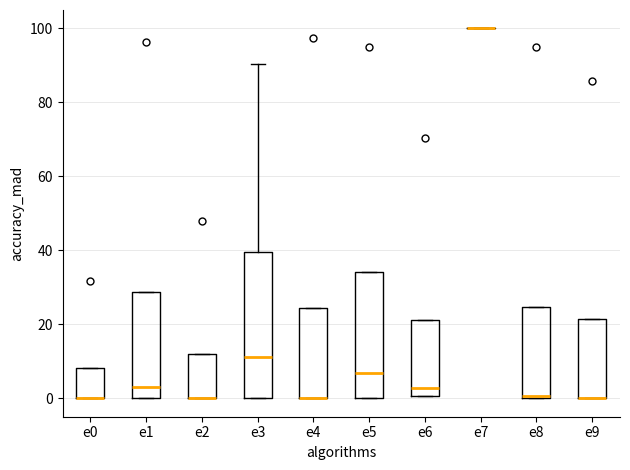

Where is the lower edge of the box for e5 on the y-axis? The values are not printed on the chart, so give them approximately, as read against the axis.

0